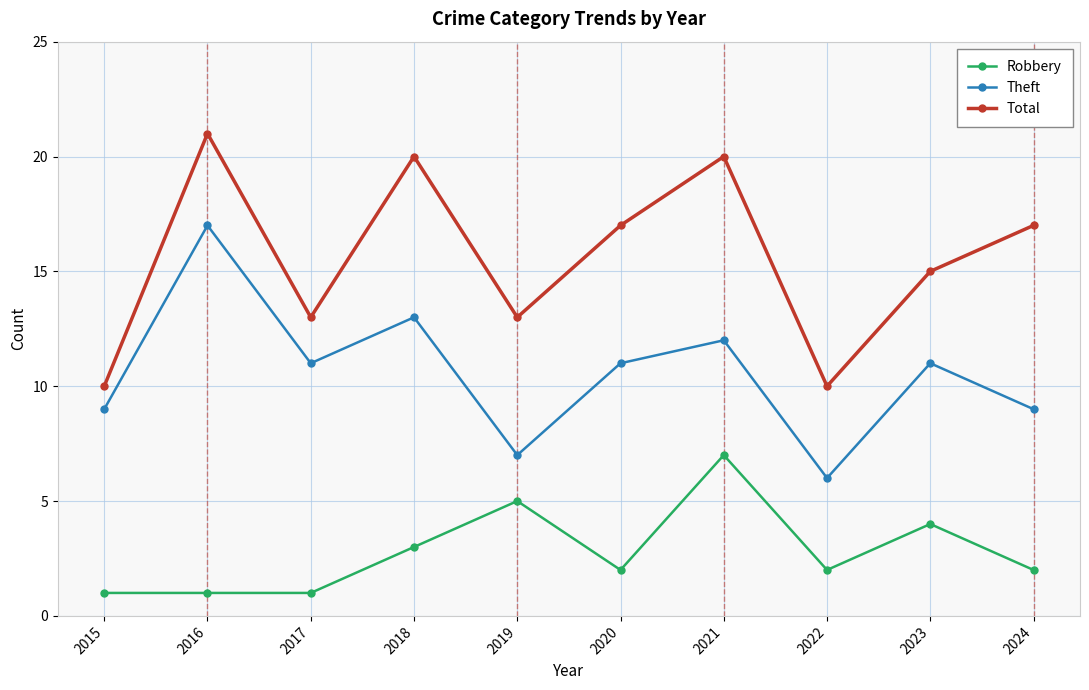

How many data points does each series have?

10